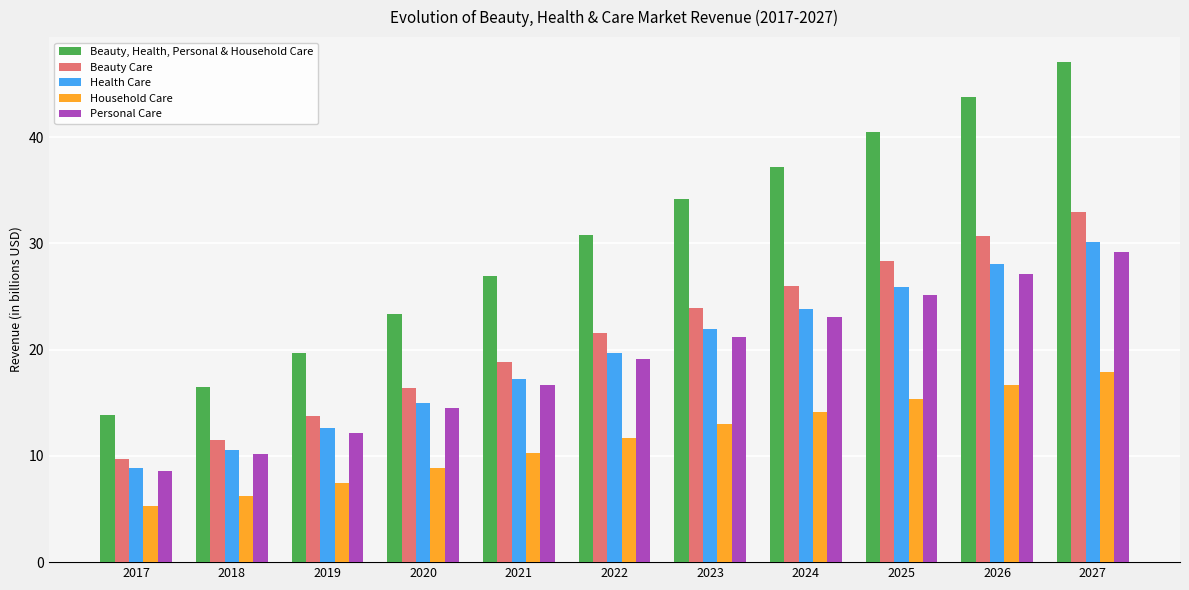

How many values in the Personal Care series are below 19?

5